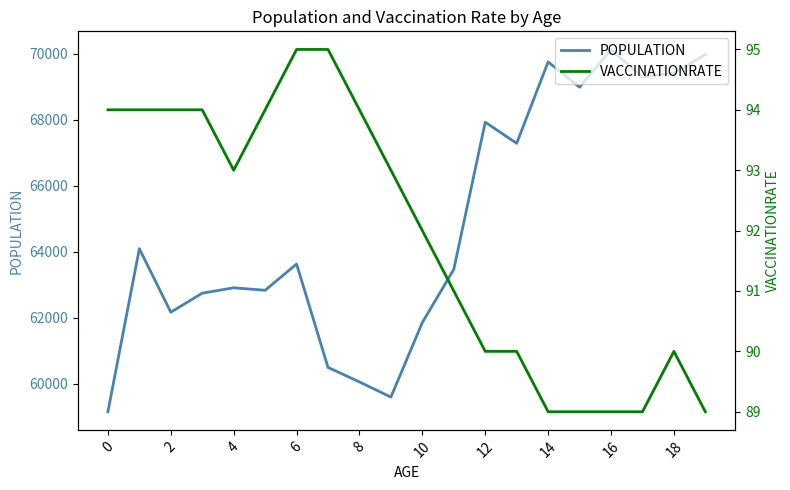

Reading left to right, extract all data points from this chart.

POPULATION: 59155	64097	62172	62749	62912	62836	63632	60499	60059	59599	61860	63470	67931	67291	69758	68991	70136	69299	69420	69984
VACCINATIONRATE: 94	94	94	94	93	94	95	95	94	93	92	91	90	90	89	89	89	89	90	89